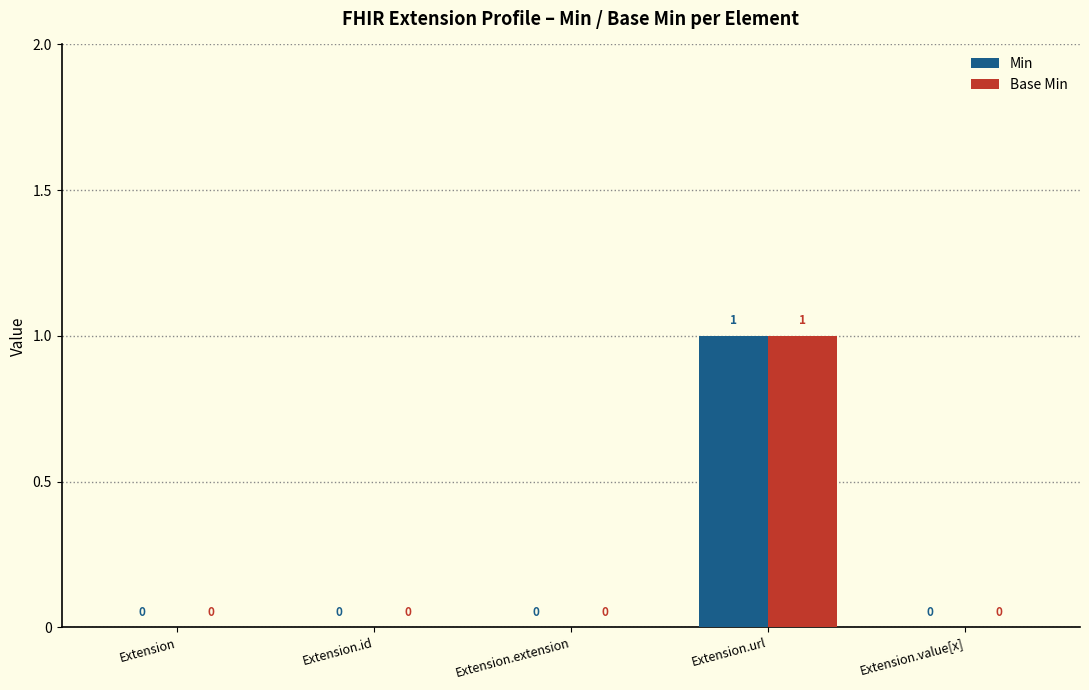

Reading right to left, extract all data points from this chart.

Min: Extension.value[x]=0	Extension.url=1	Extension.extension=0	Extension.id=0	Extension=0
Base Min: Extension.value[x]=0	Extension.url=1	Extension.extension=0	Extension.id=0	Extension=0